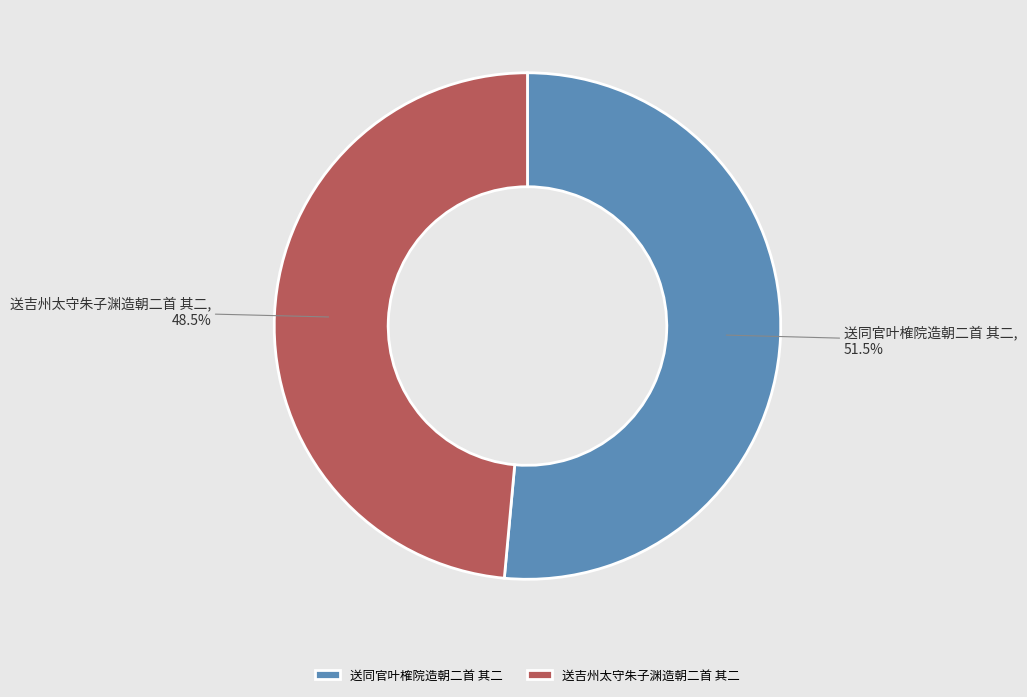

What is the ratio of the value at 送吉州太守朱子渊造朝二首 其二 to the value at 送同官叶榷院造朝二首 其二?

0.9